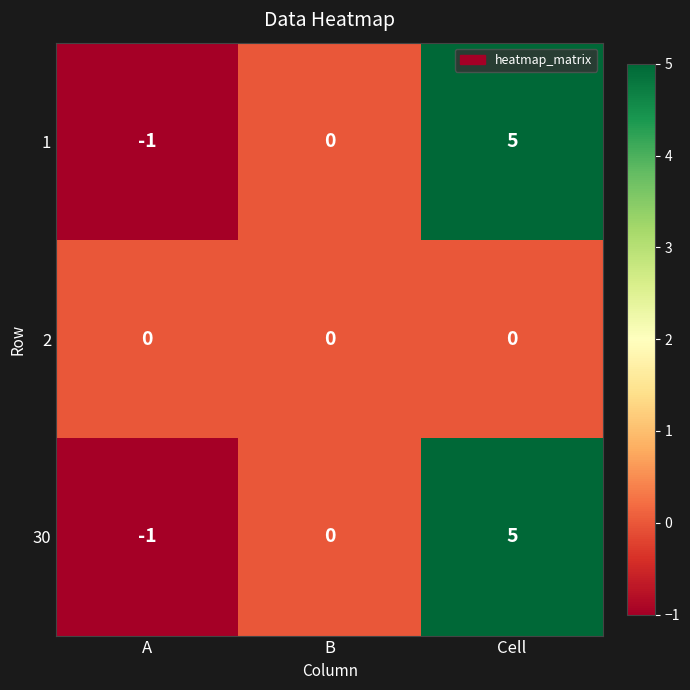

Reading right to left, what are all the values shown in this chart?

1: 5	0	-1
2: 0	0	0
30: 5	0	-1